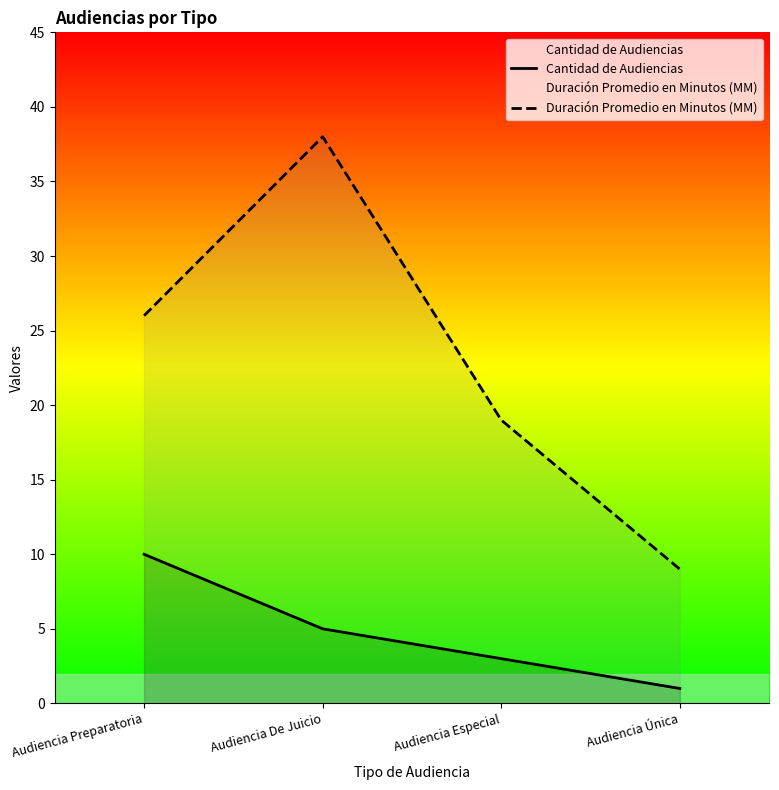

Rank the series by their maximum value, from highest to lowest.

Duración Promedio en Minutos (MM), Cantidad de Audiencias